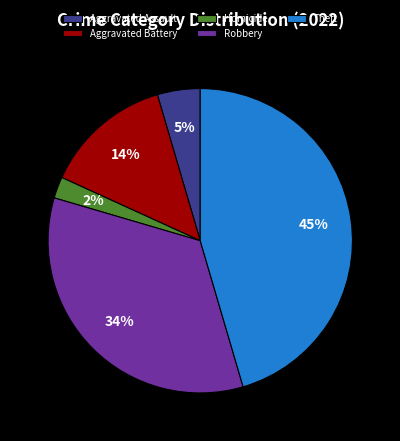

Which has a higher value, Robbery or Theft?

Theft